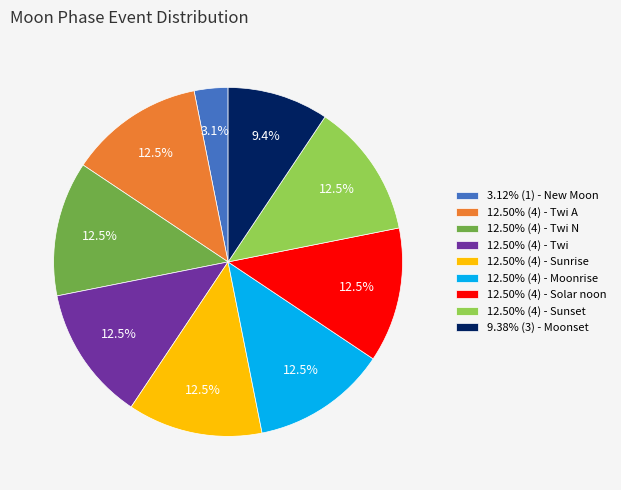

Does 12.50% (4) - Moonrise represent more than half of the total?

No